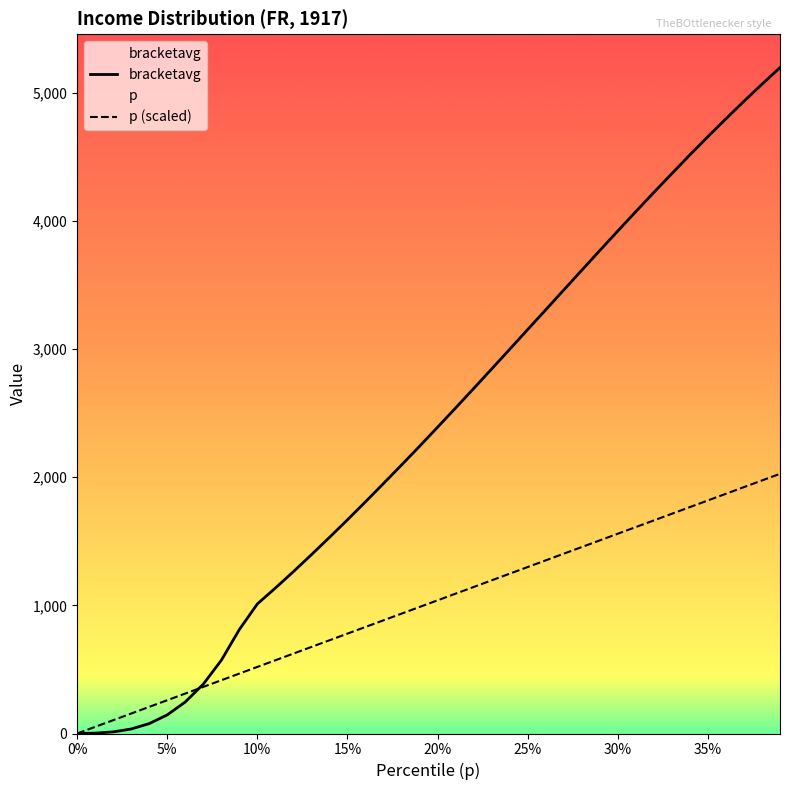

Which series has the widest spread of values?

bracketavg